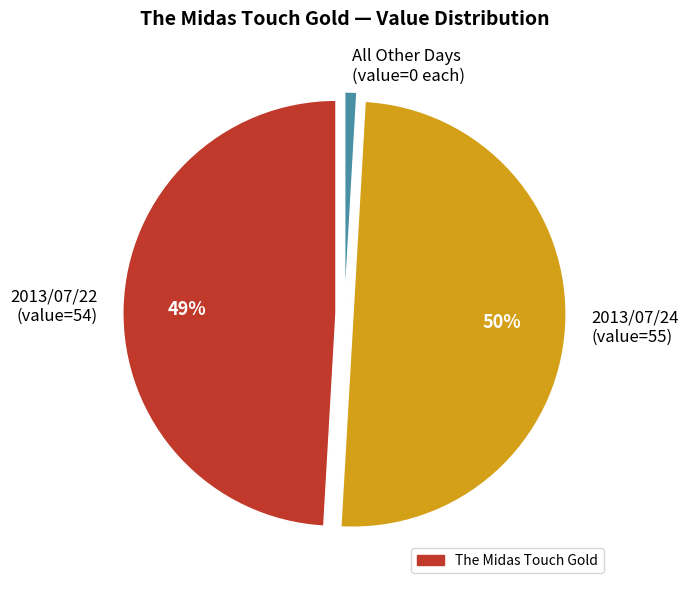

True or false: 2013/07/24 (value=55) accounts for 50% of the total.

True